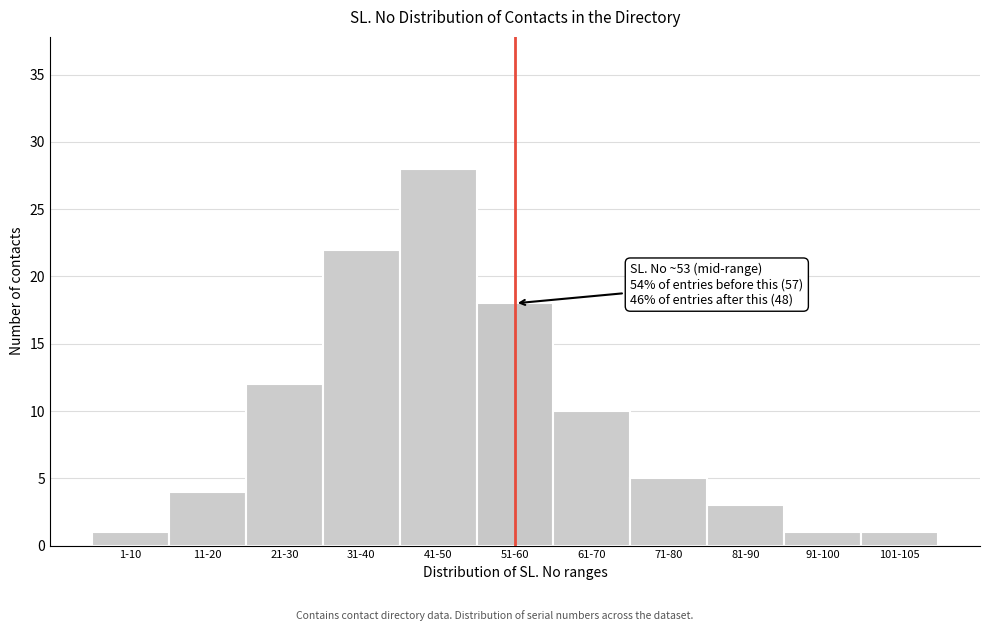

Reading right to left, extract all data points from this chart.

101-105=1	91-100=1	81-90=3	71-80=5	61-70=10	51-60=18	41-50=28	31-40=22	21-30=12	11-20=4	1-10=1